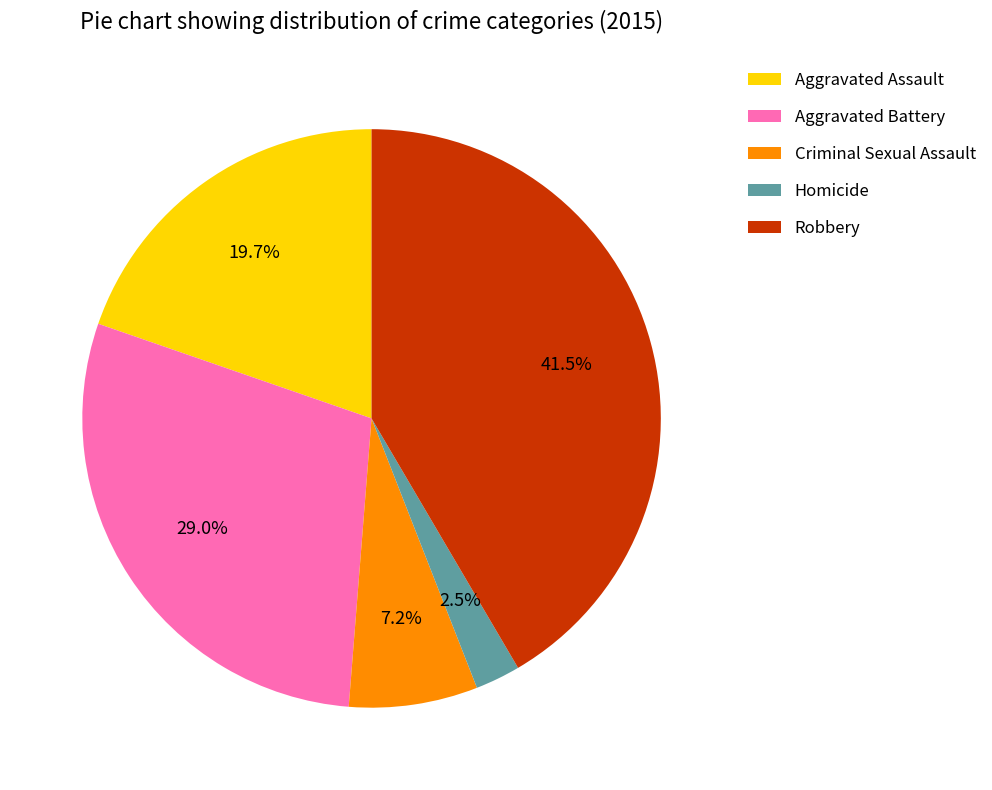

To the nearest percent, what percentage of the pie is Aggravated Assault?

20%